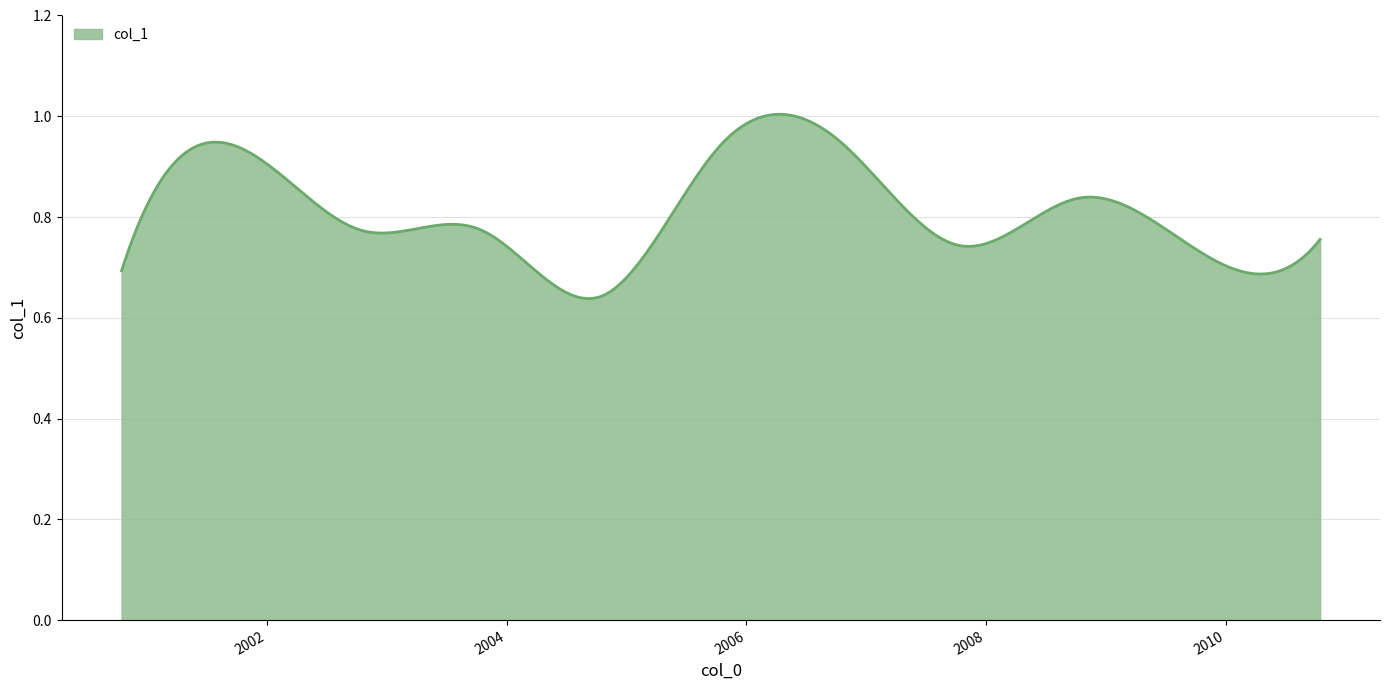

How many lines are shown in the chart?

1